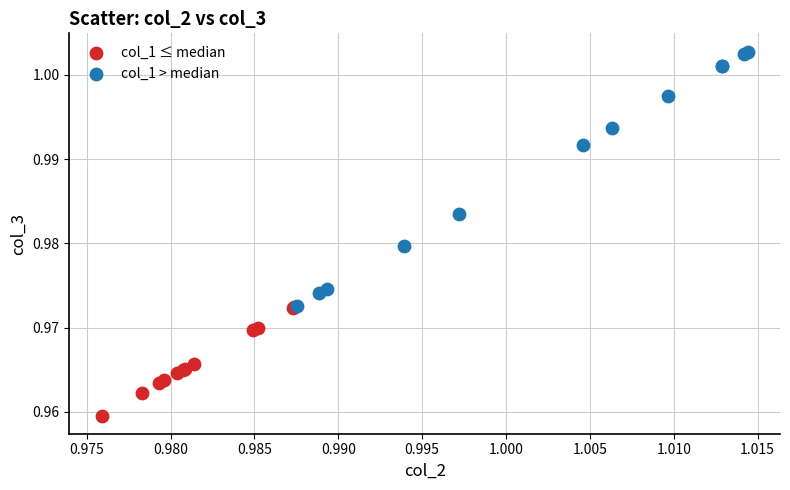

Which series has the largest Y range (max minus min)?

col_1 > median